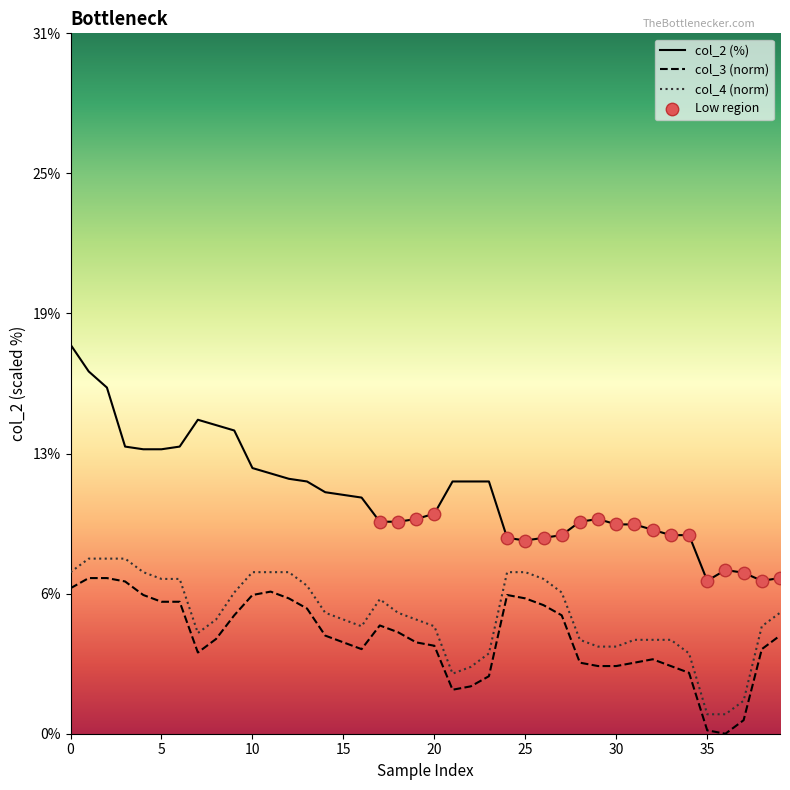

Does the chart have visible grid lines?

No